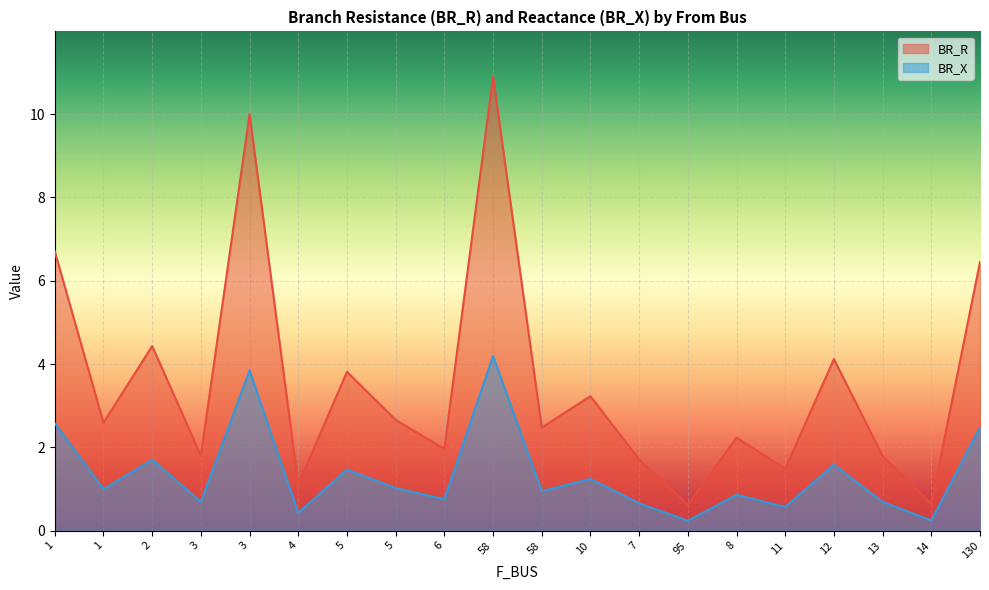

True or false: BR_X has a value of 6.7 at 1.

True